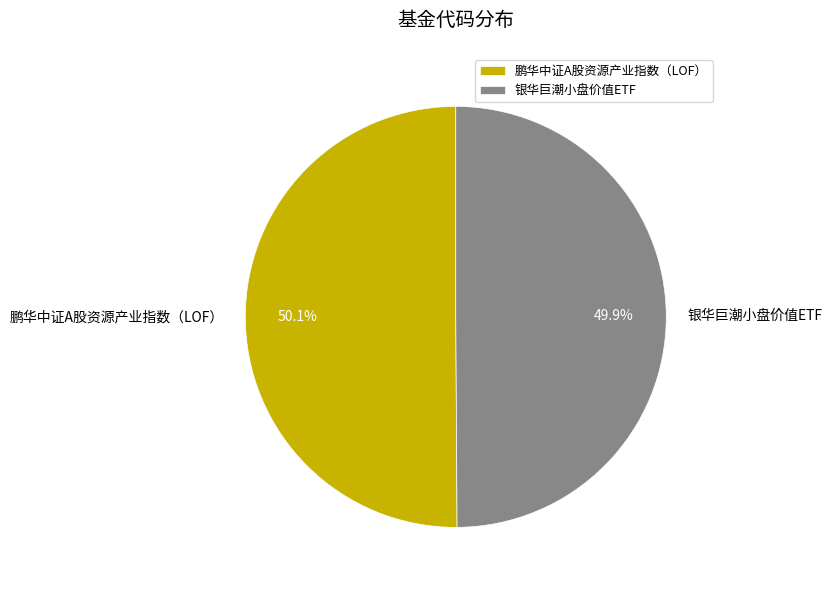

True or false: 银华巨潮小盘价值ETF accounts for 50% of the total.

True